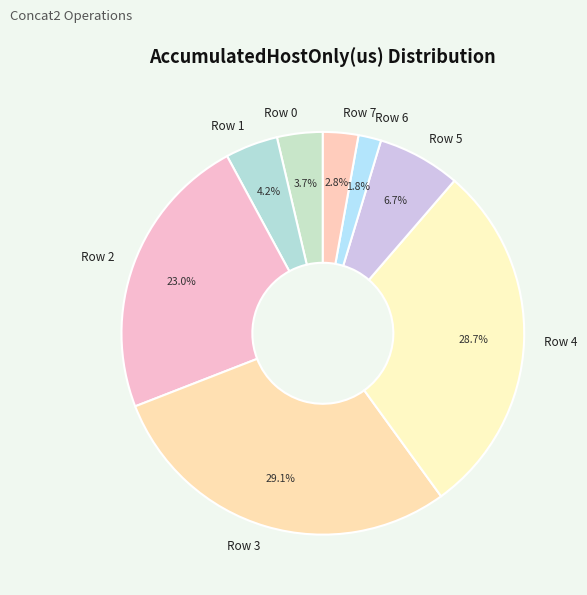

What percentage is NOT represented by Row 1?

95.8%